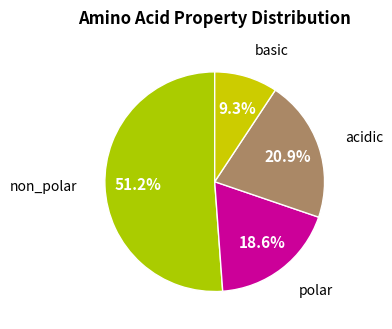

Which slice is the smallest?

basic